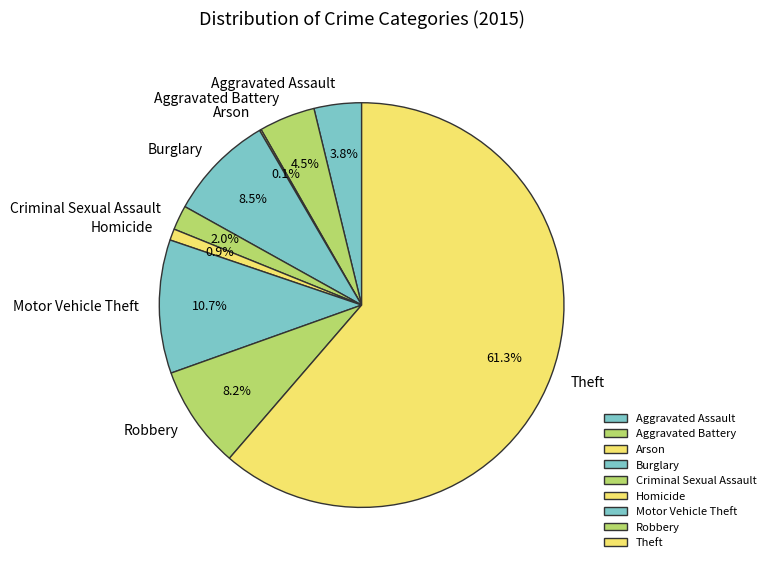

What is the total percentage of Burglary and Homicide?

9.4%